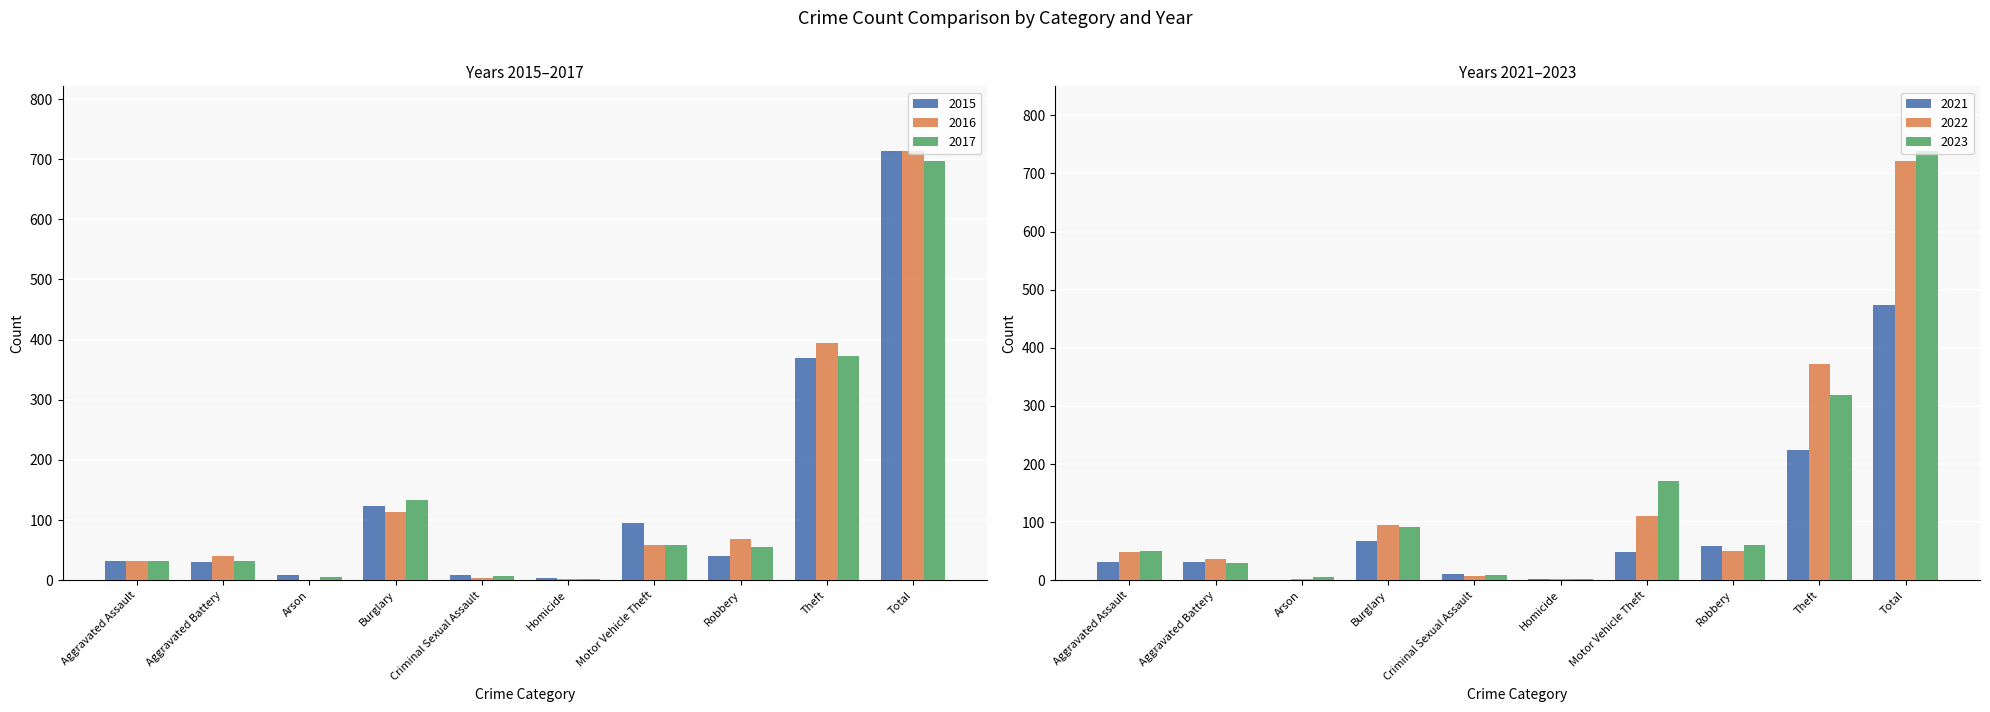

The value of 2023 at Total is 166. True or false?

False